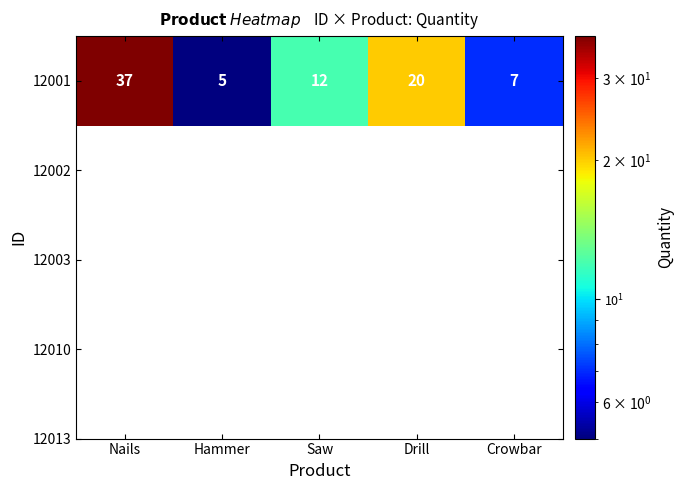

What is the greatest value displayed?

37